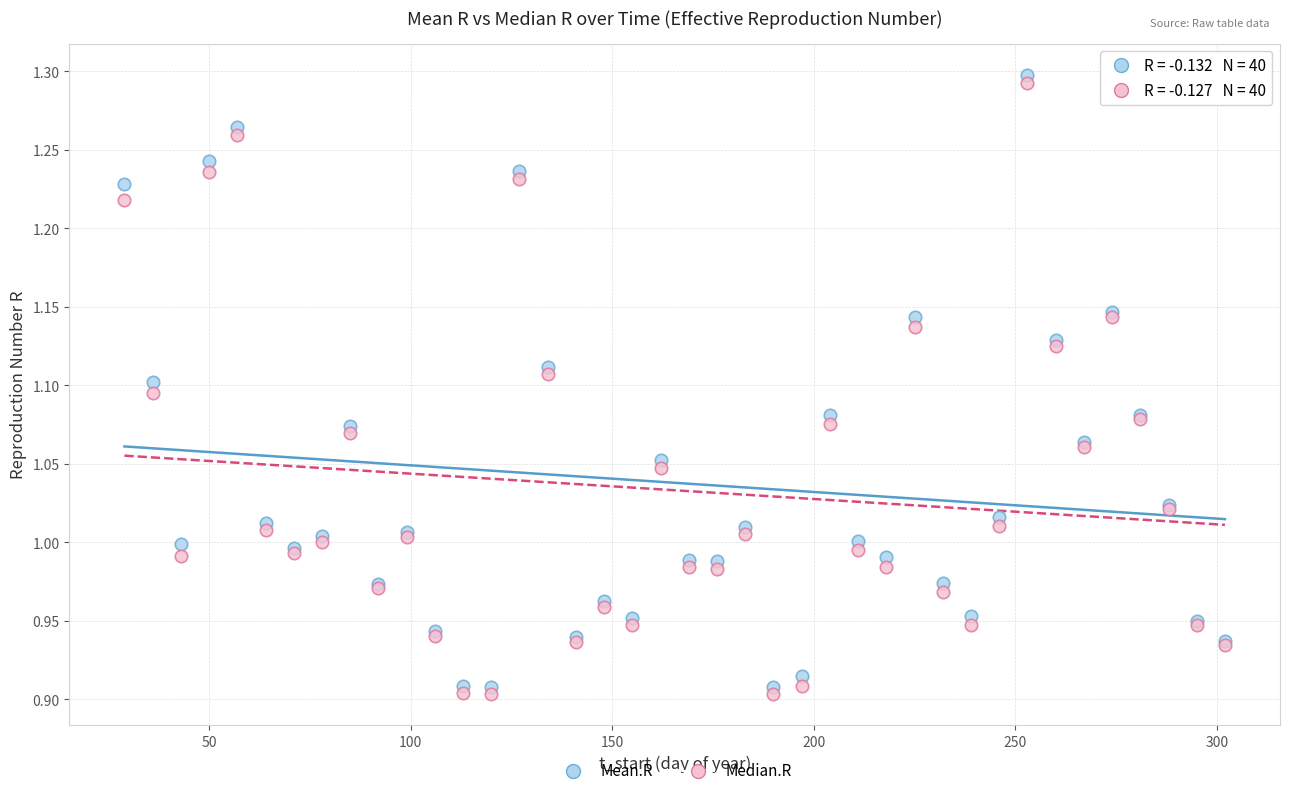

Which series reaches the minimum Y coordinate?

Median.R